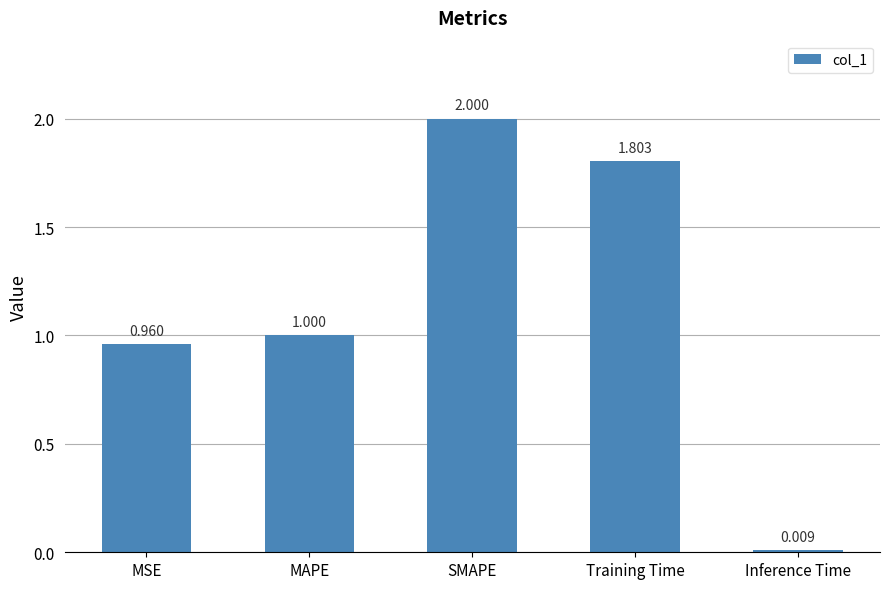

At which category does the chart reach its peak across all series?

SMAPE